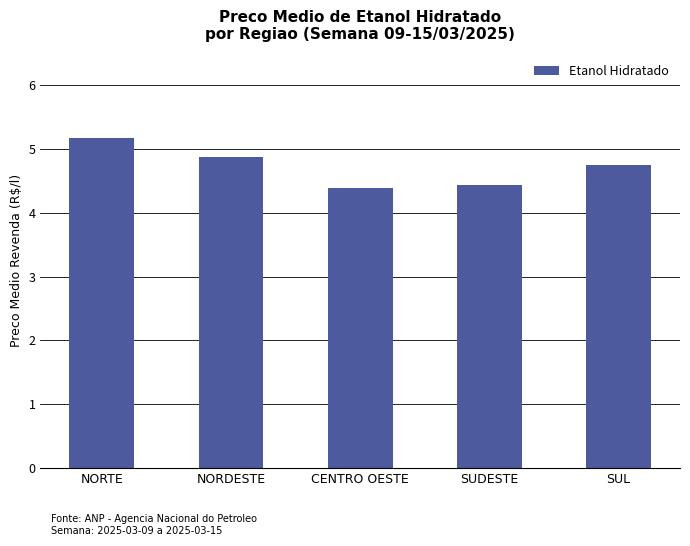

What is the smallest value displayed?

4.4